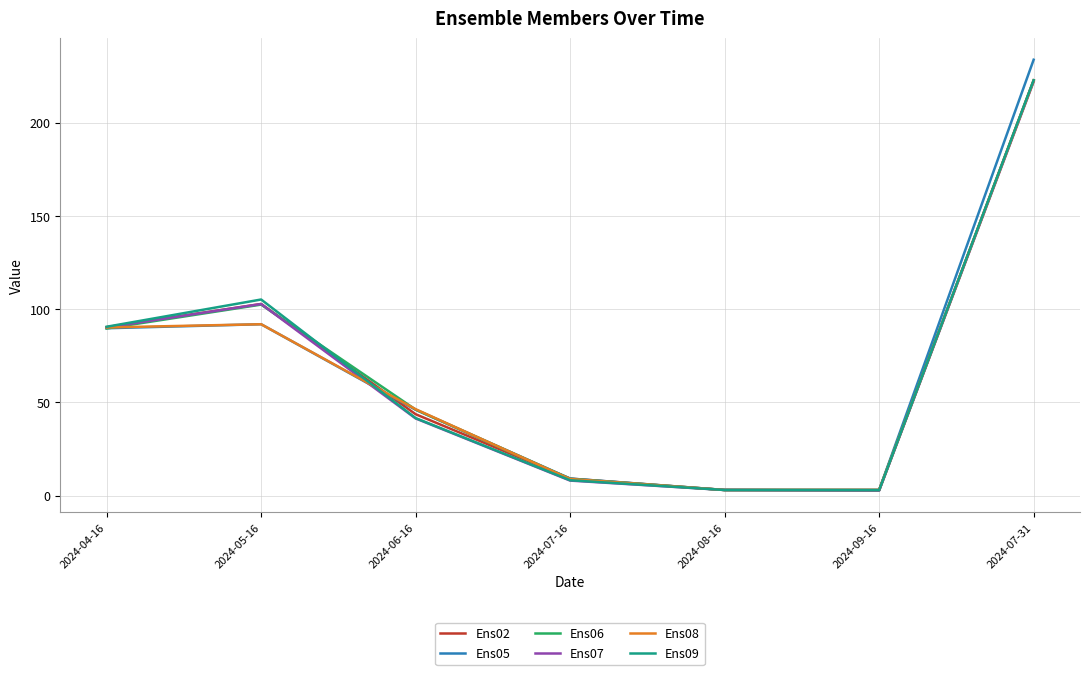

Which category has the highest value in the Ens08 series?

2024-07-31